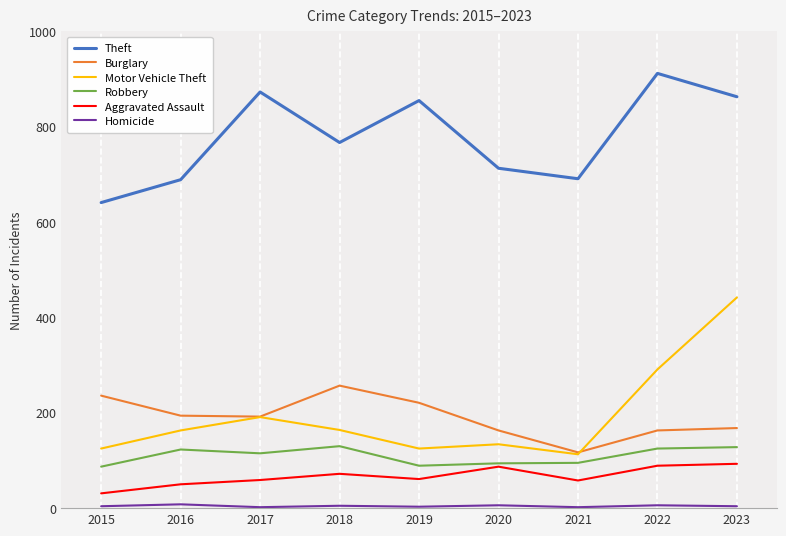

True or false: Burglary and Robbery cross at least once.

False